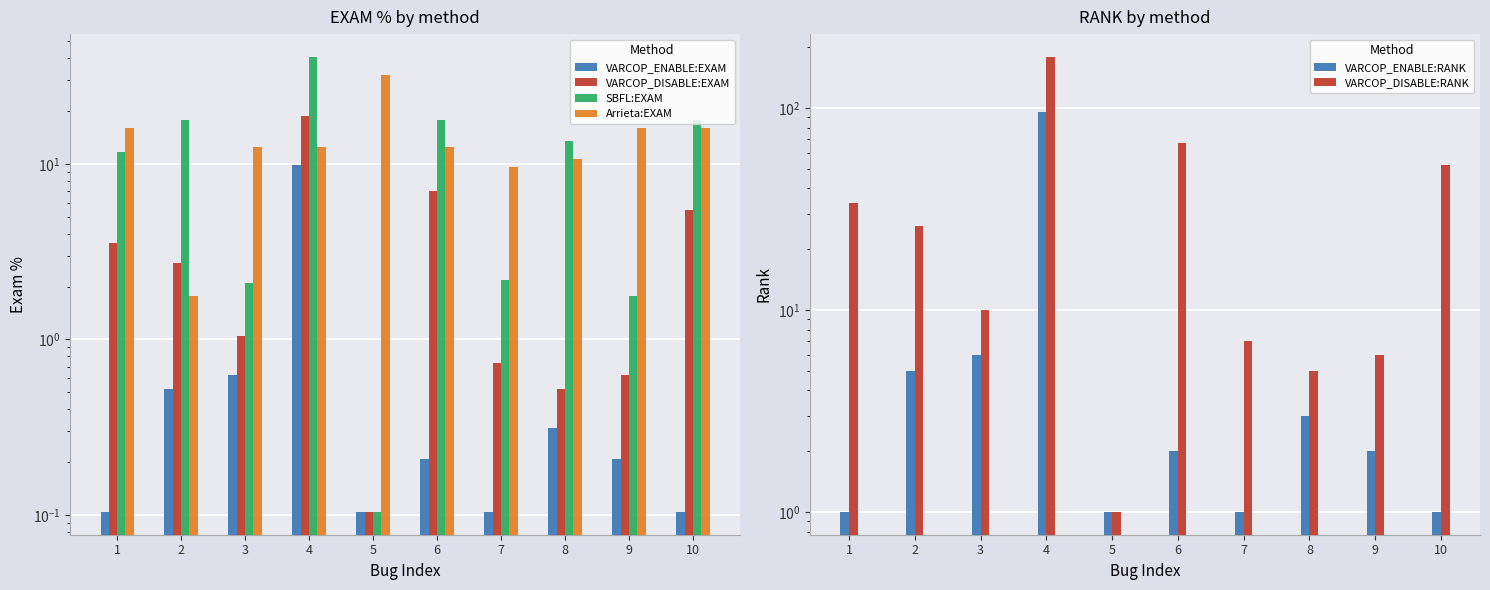

What are all the series names shown in the legend?

VARCOP_ENABLE:EXAM, VARCOP_DISABLE:EXAM, SBFL:EXAM, Arrieta:EXAM, VARCOP_ENABLE:RANK, VARCOP_DISABLE:RANK